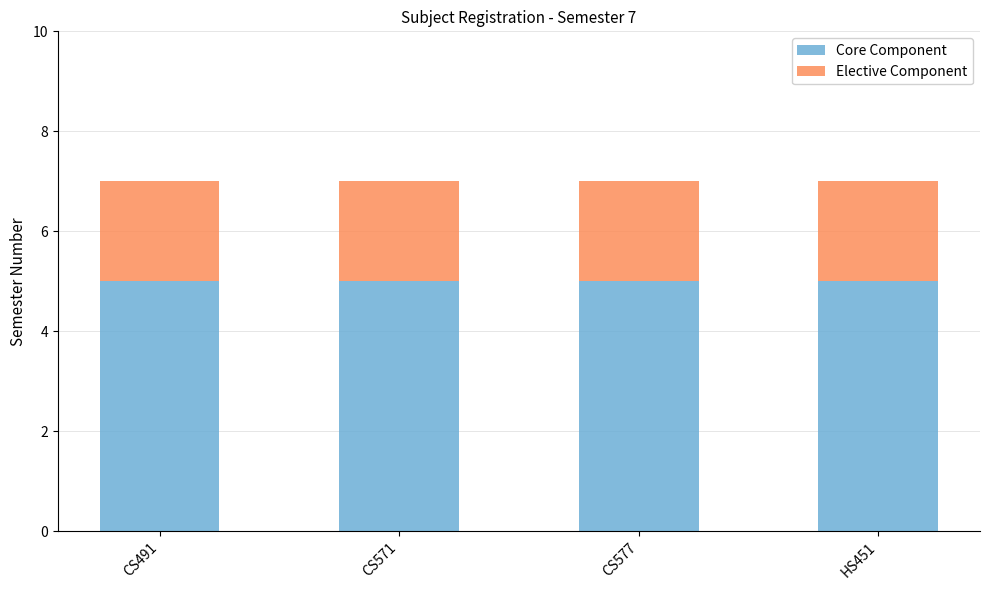

What is the average value of the Core Component series?

5